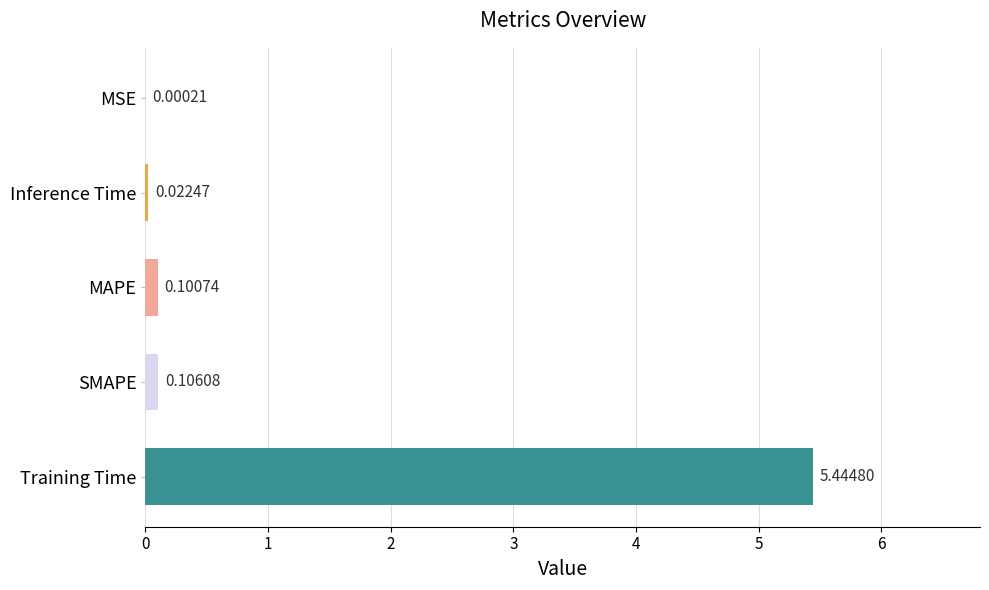

What is the sum of all values?

5.7